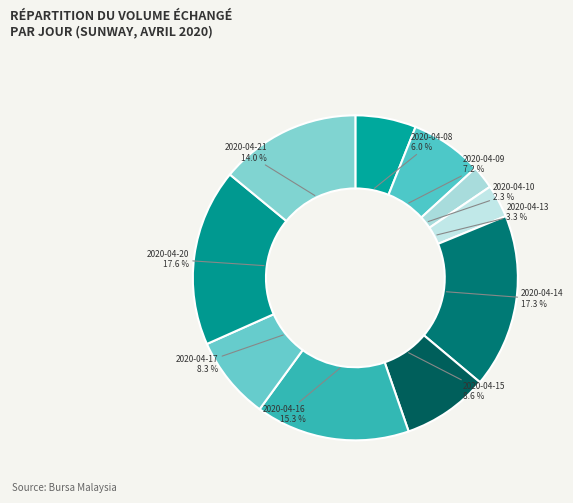

To the nearest percent, what is the difference between the 2020-04-14 and 2020-04-17 slice percentages?

9%